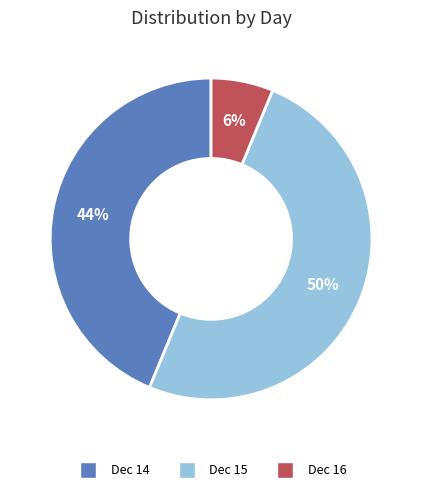

To the nearest percent, what is the average slice percentage?

33%